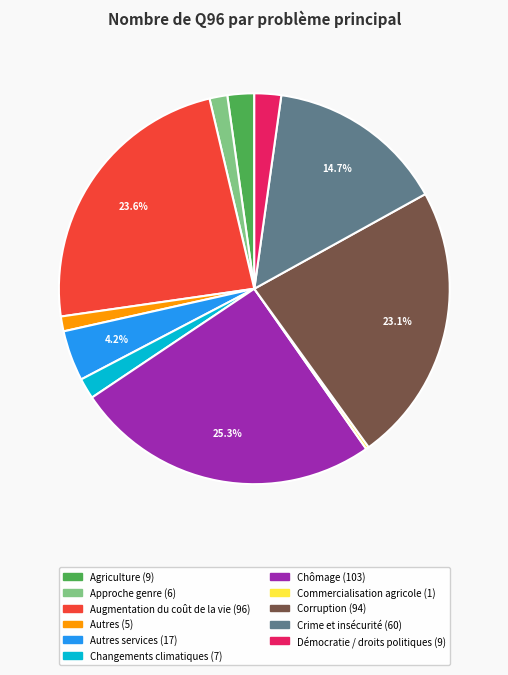

Is there a majority slice in this chart?

No